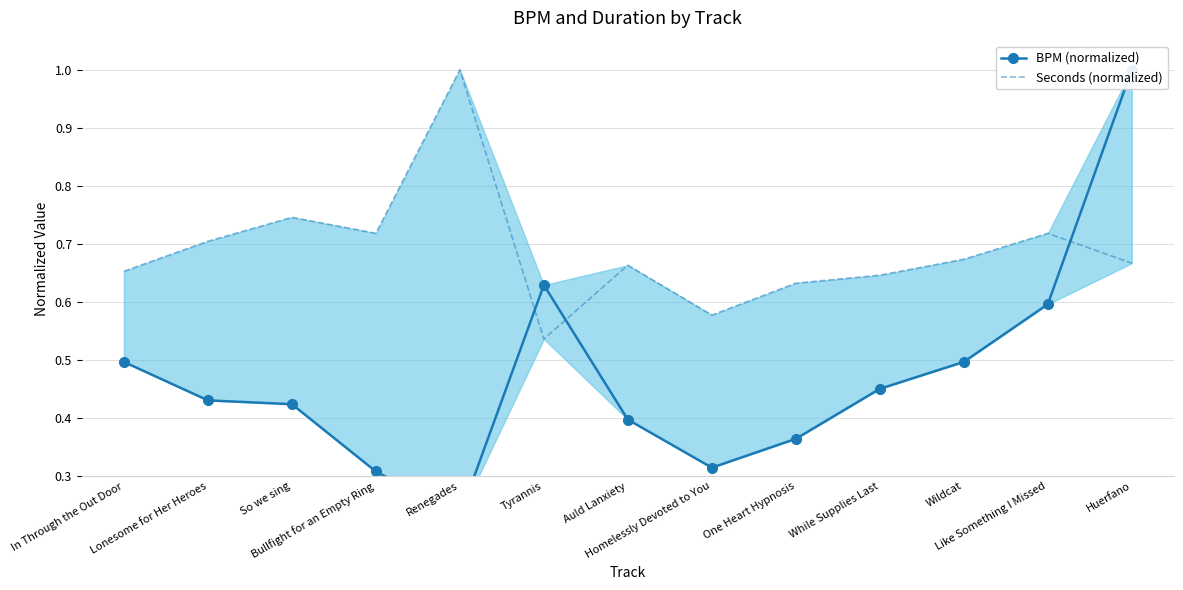

The Seconds (normalized) series shows 0.7 at Bullfight for an Empty Ring. True or false?

True